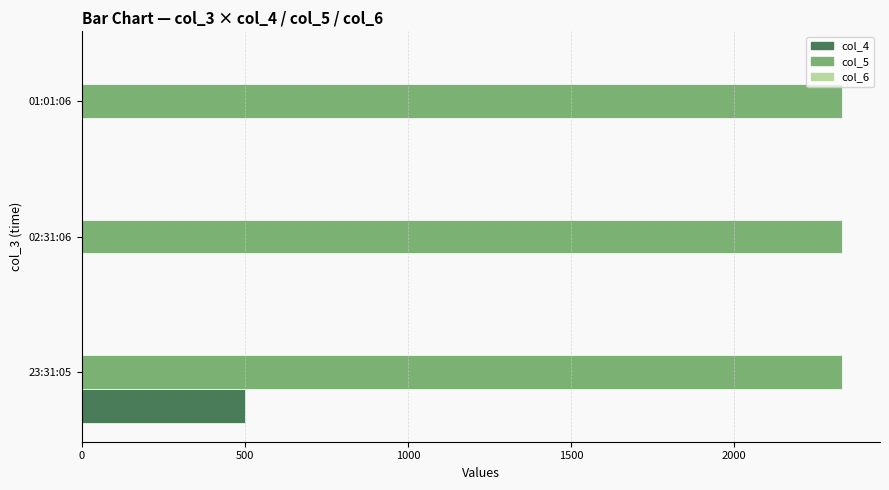

Which series has the largest total across all categories?

col_5